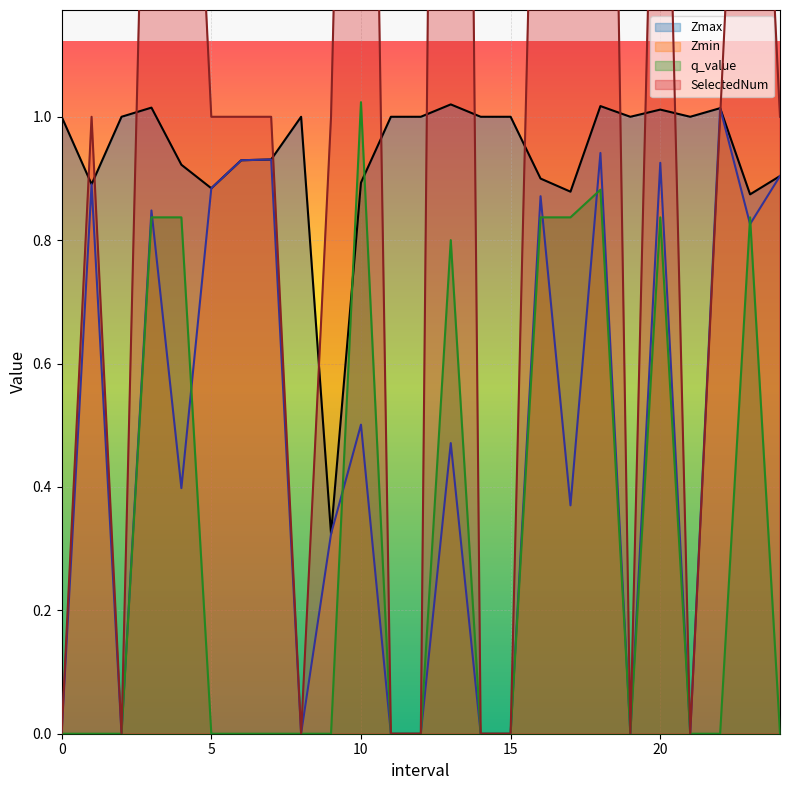

What is the difference between the second highest and second lowest values in the Zmax series?

0.1